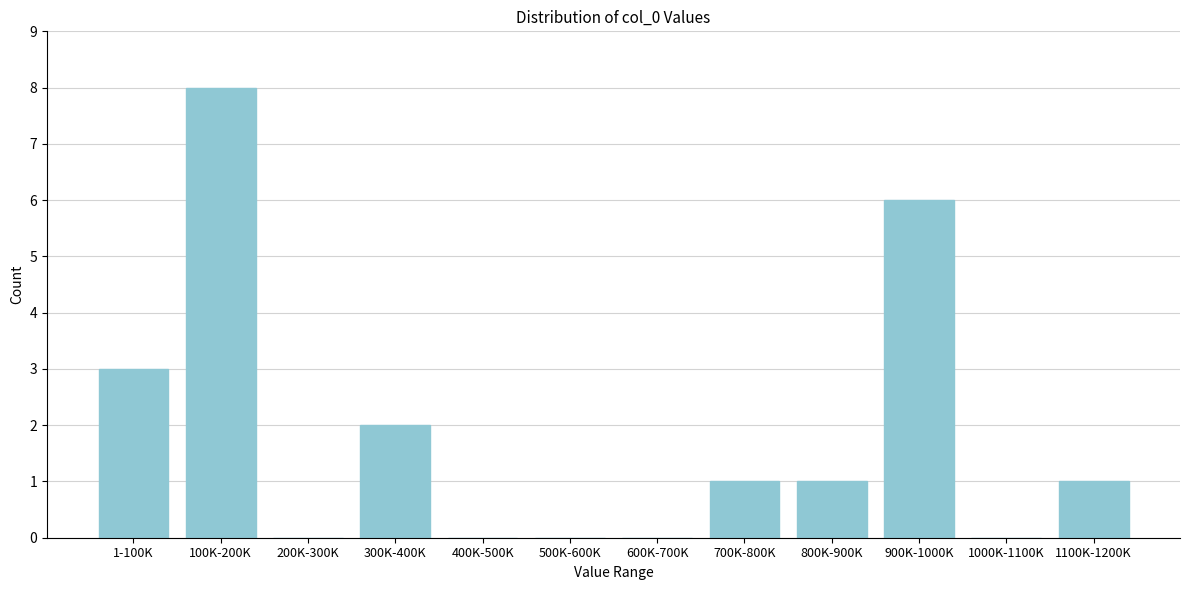

Reading left to right, extract all data points from this chart.

1-100K=3	100K-200K=8	200K-300K=0	300K-400K=2	400K-500K=0	500K-600K=0	600K-700K=0	700K-800K=1	800K-900K=1	900K-1000K=6	1000K-1100K=0	1100K-1200K=1